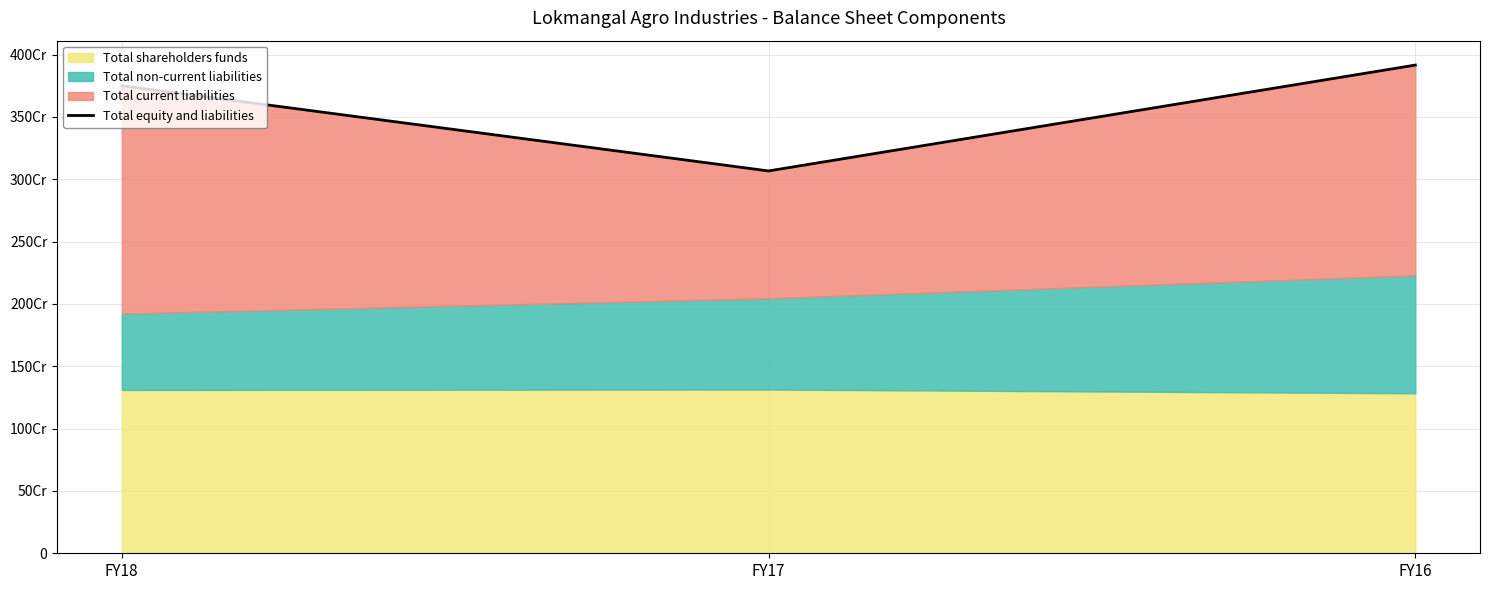

What is the sum of the values at FY17 and FY16?

6983182474